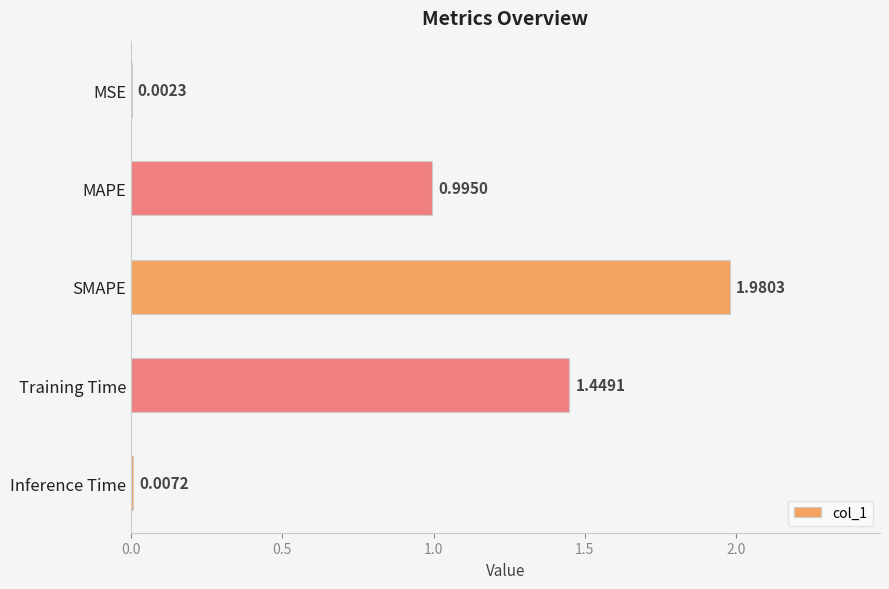

What is the sum of the values at SMAPE and MAPE?

3.0